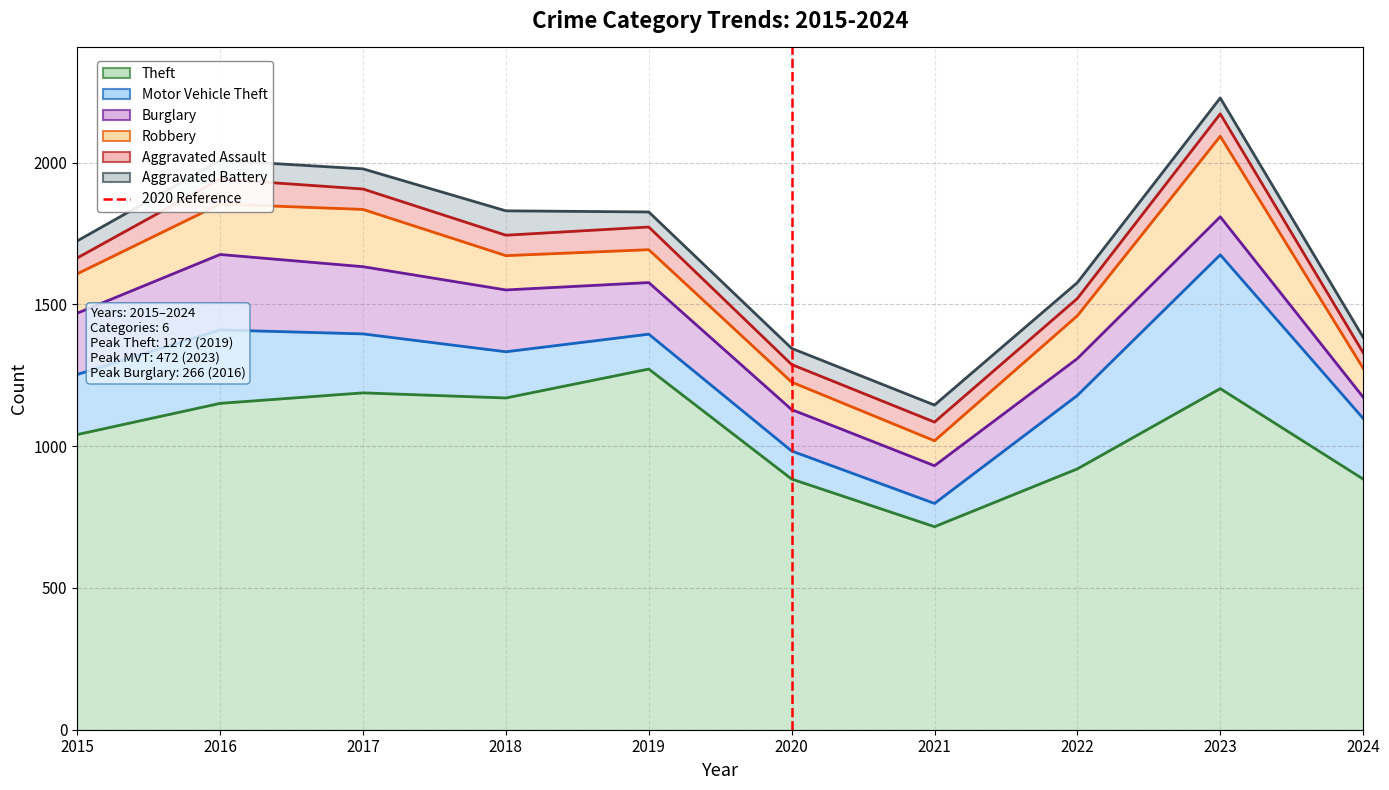

List the series in order of their peak value, highest first.

Theft, Motor Vehicle Theft, Robbery, Burglary, Aggravated Assault, Aggravated Battery